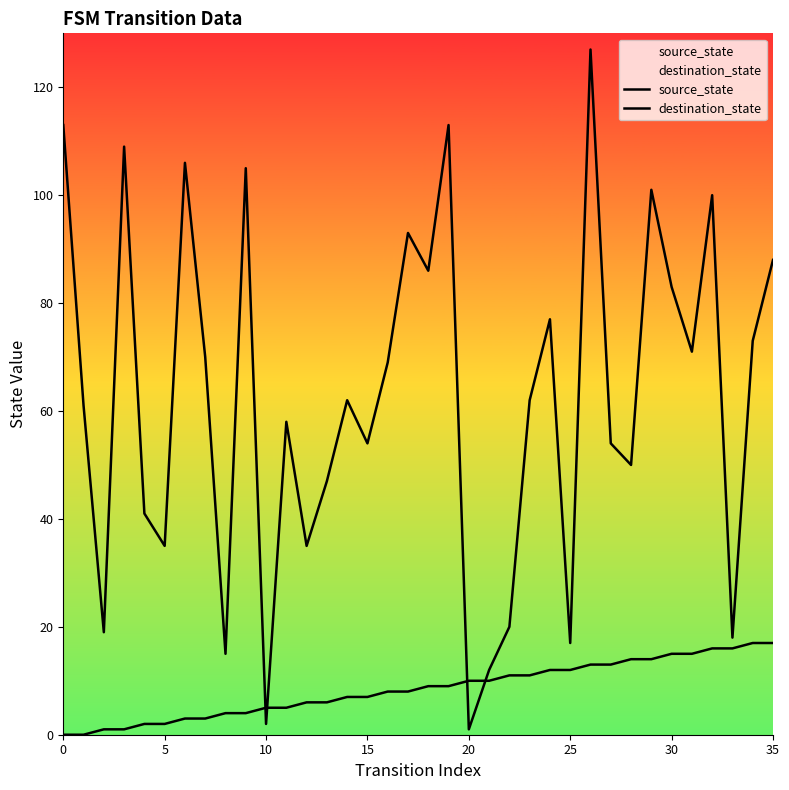

Where do source_state and destination_state first cross each other?

9 and 10